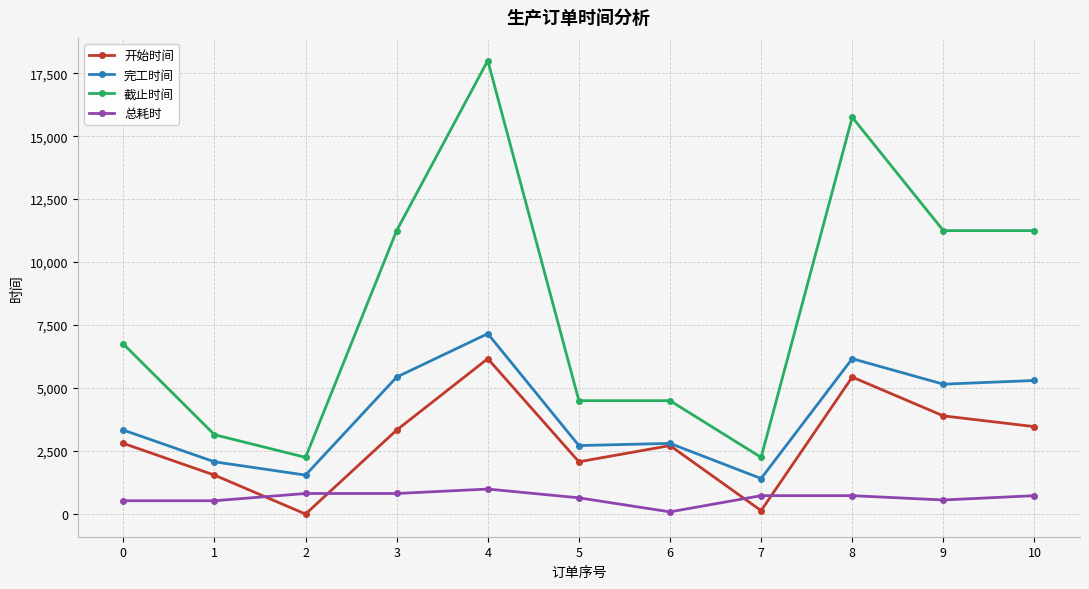

True or false: 截止时间 and 开始时间 cross at least once.

False